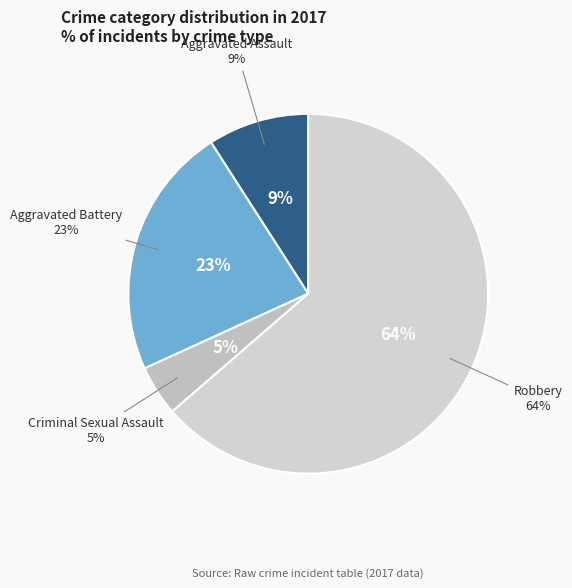

Approximately how many times larger is the value at Robbery compared to Aggravated Assault?

7.0